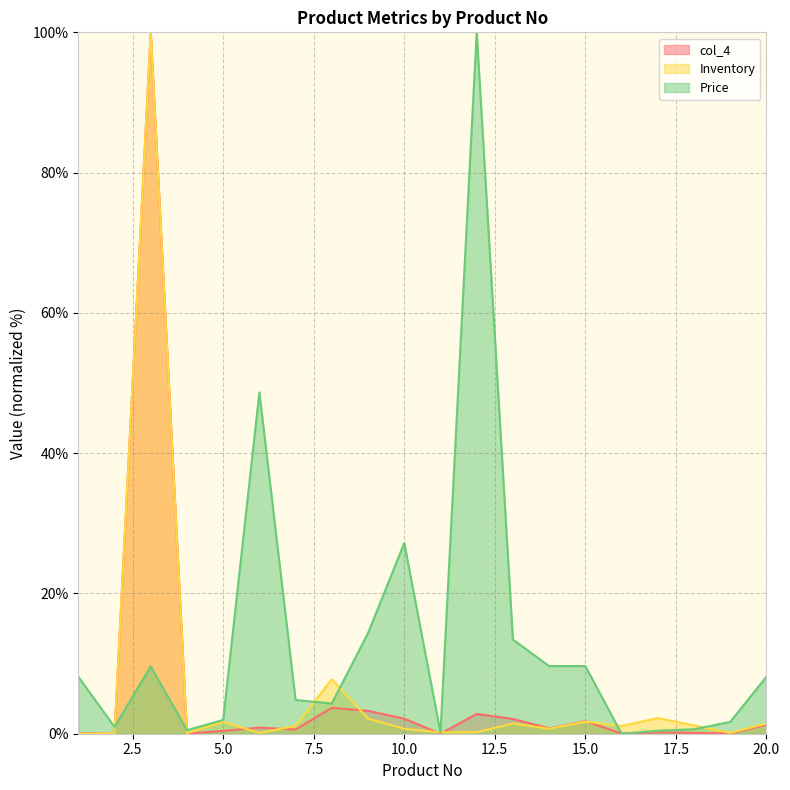

Between which two adjacent categories do Price and Inventory first intersect?

2 and 3